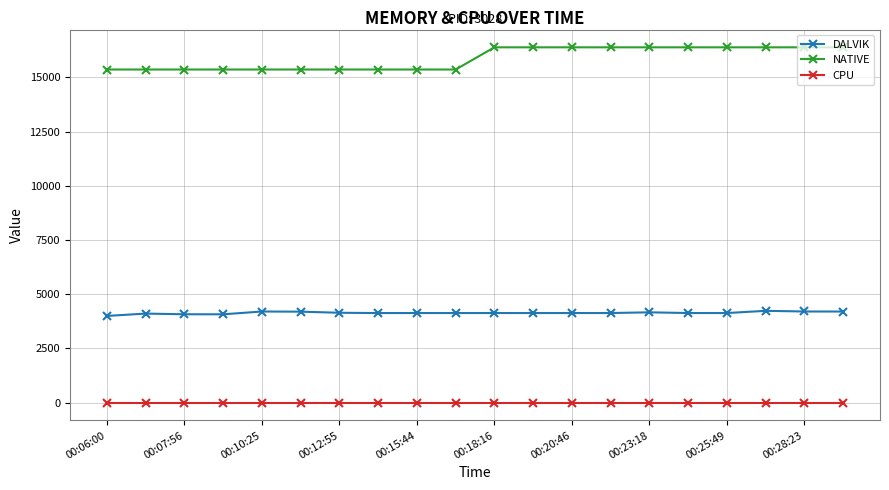

List the series in order of their overall mean, lowest first.

CPU, DALVIK, NATIVE